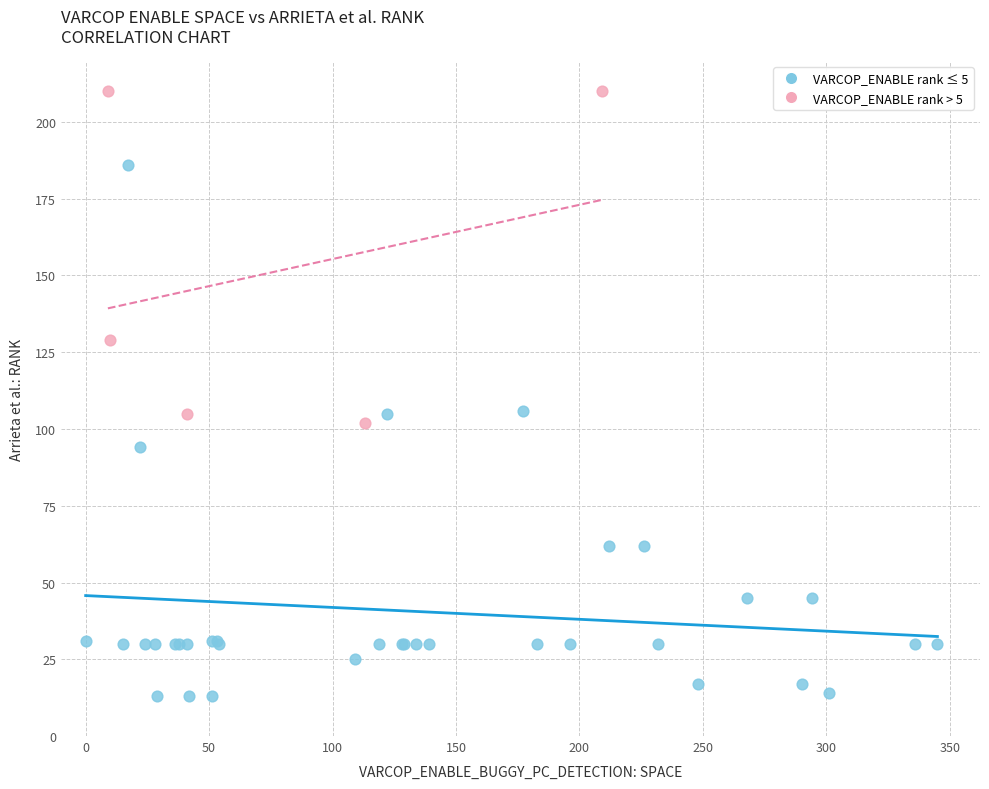

Which series contains the lowest Y value?

VARCOP_ENABLE rank ≤ 5